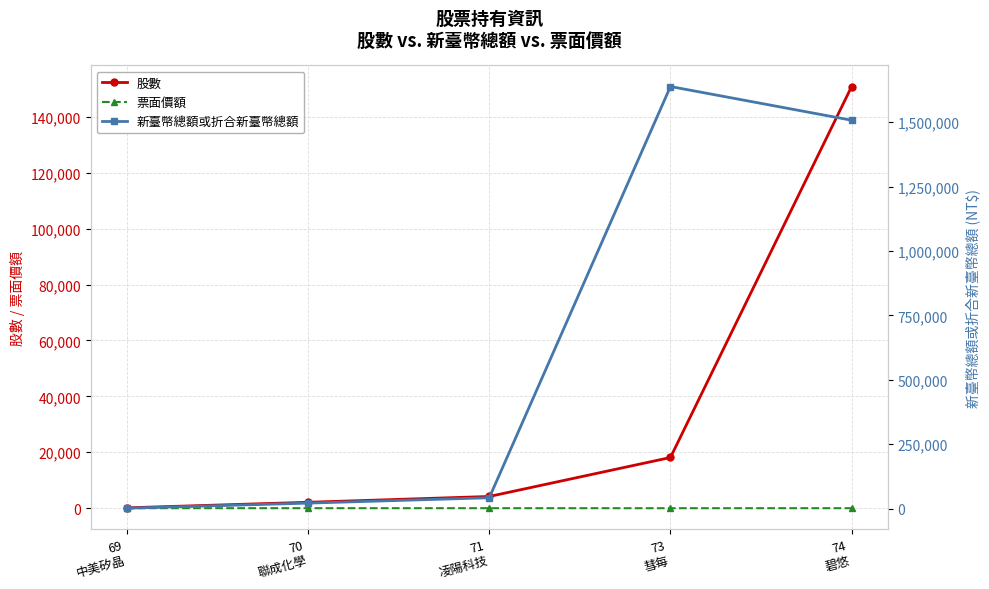

How many data points in 股數 are less than 4199?

2